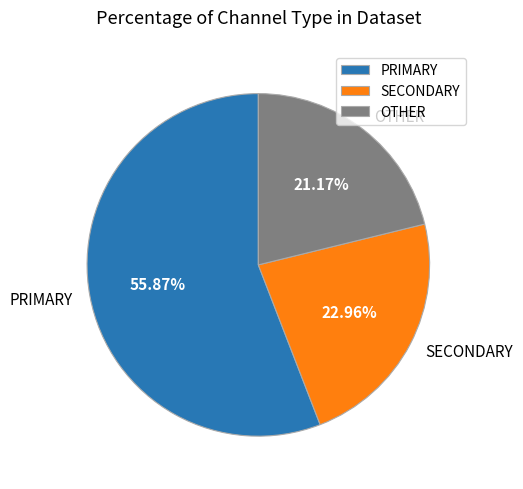

Which has a higher value, PRIMARY or SECONDARY?

PRIMARY